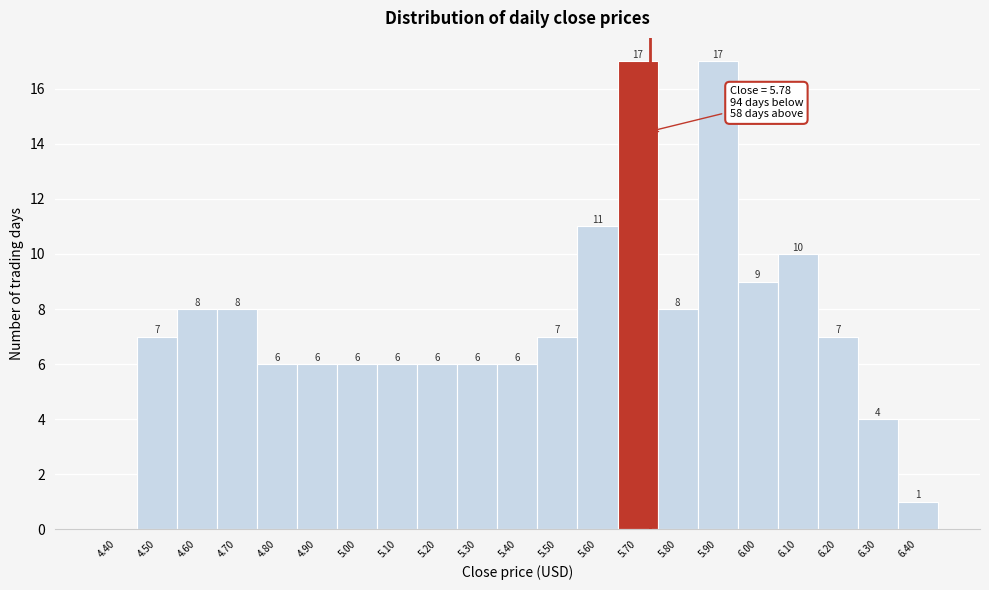

Reading left to right, what are all the values shown in this chart?

4.40=0	4.50=7	4.60=8	4.70=8	4.80=6	4.90=6	5.00=6	5.10=6	5.20=6	5.30=6	5.40=6	5.50=7	5.60=11	5.70=17	5.80=8	5.90=17	6.00=9	6.10=10	6.20=7	6.30=4	6.40=1